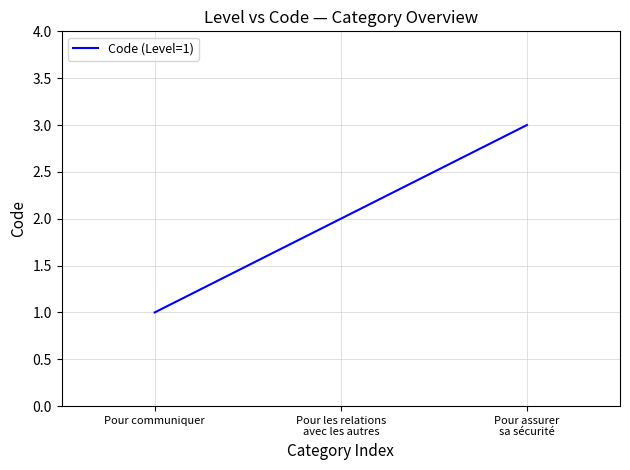

What is the difference between the maximum and second lowest values?

1